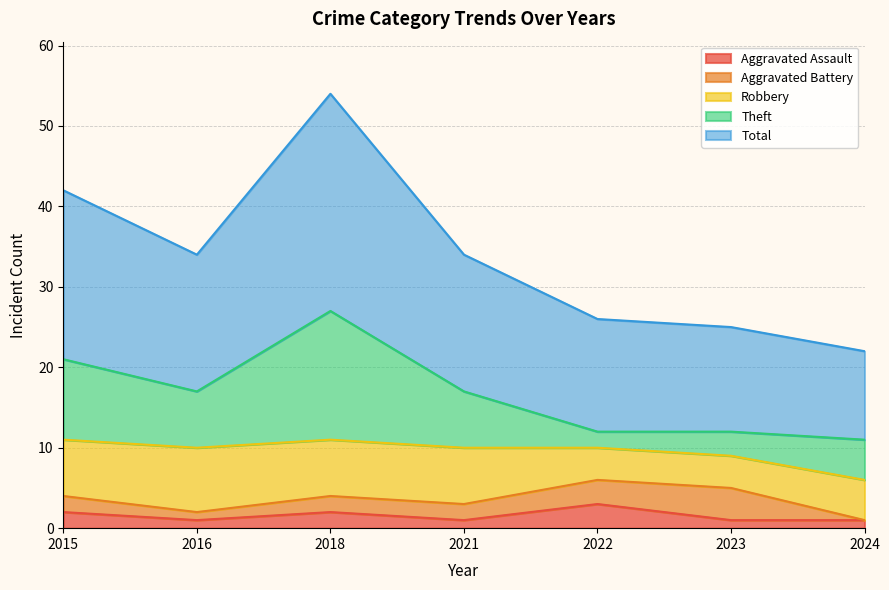

What is the greatest value displayed?

27